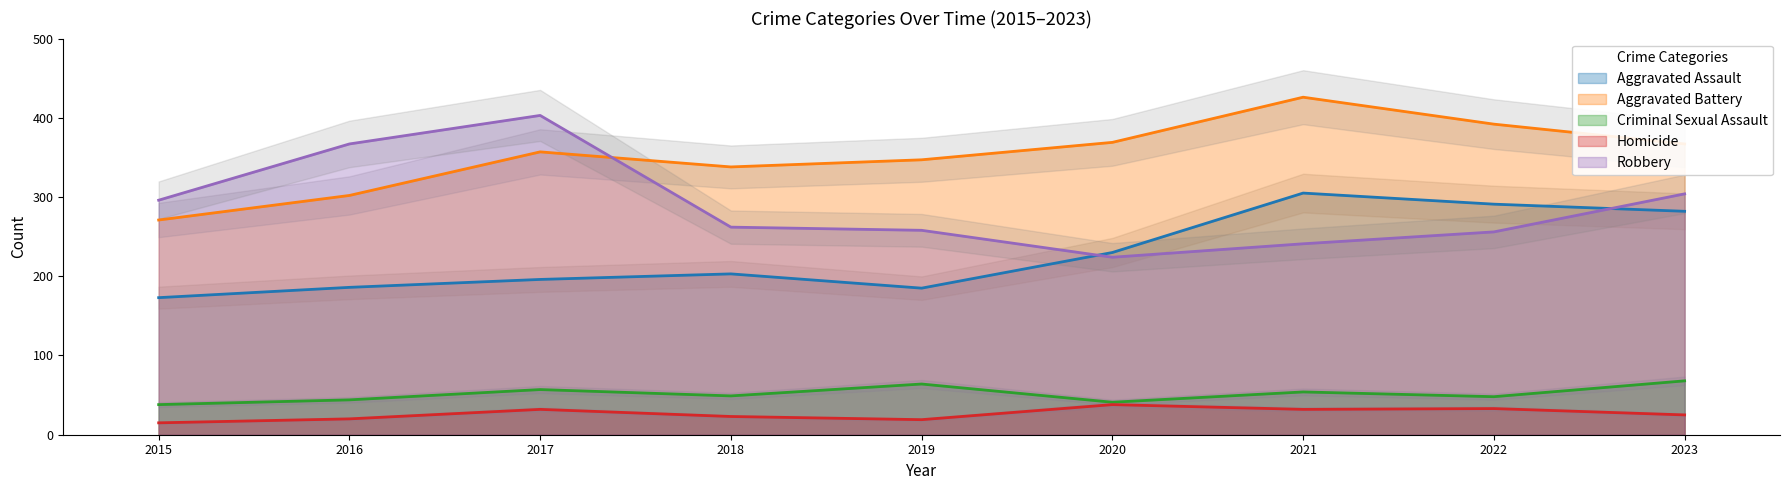

Which category has the lowest value across all series?

2015